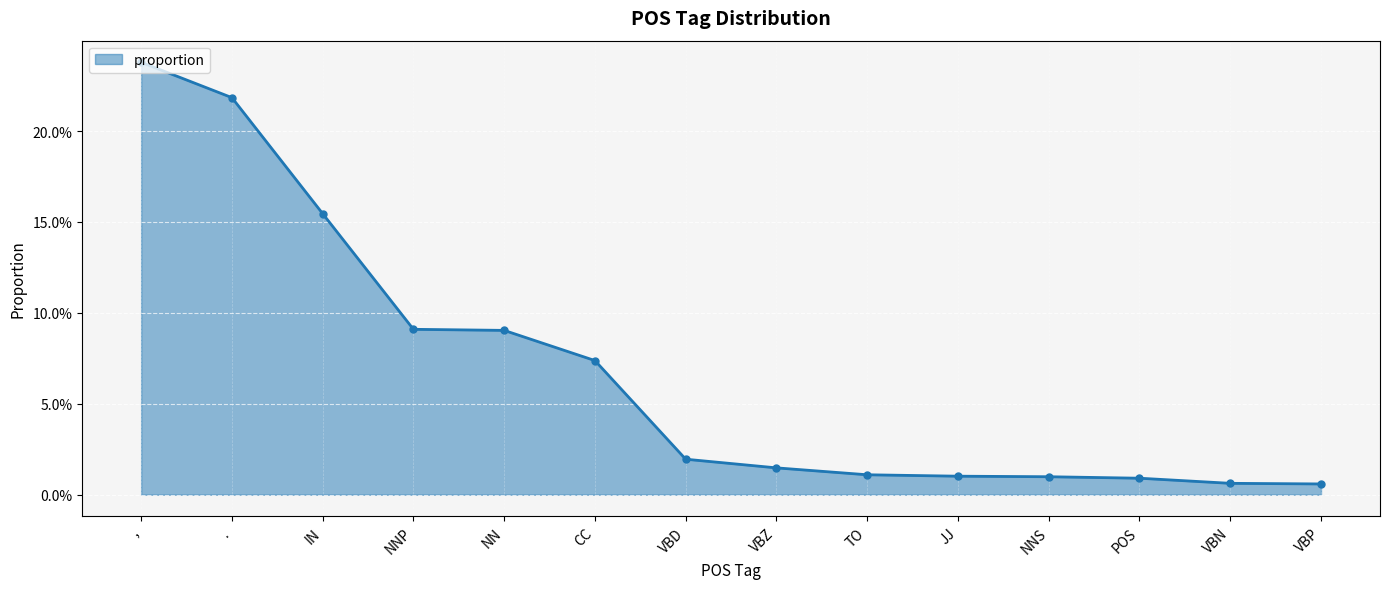

What is the sum of all values?

1.0